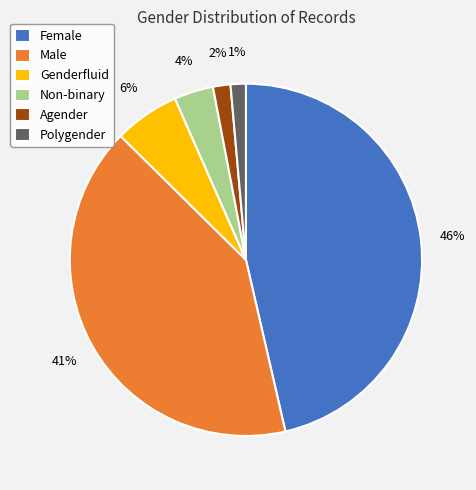

What percentage is the Genderfluid slice, to the nearest percent?

6%